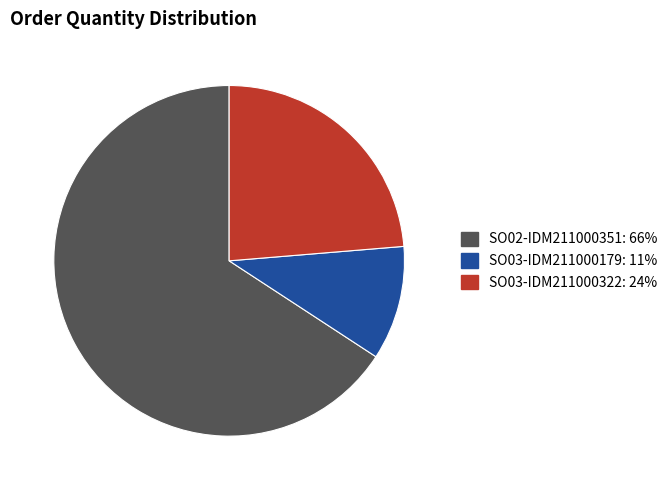

Which category has the biggest portion of the pie?

SO02-IDM211000351